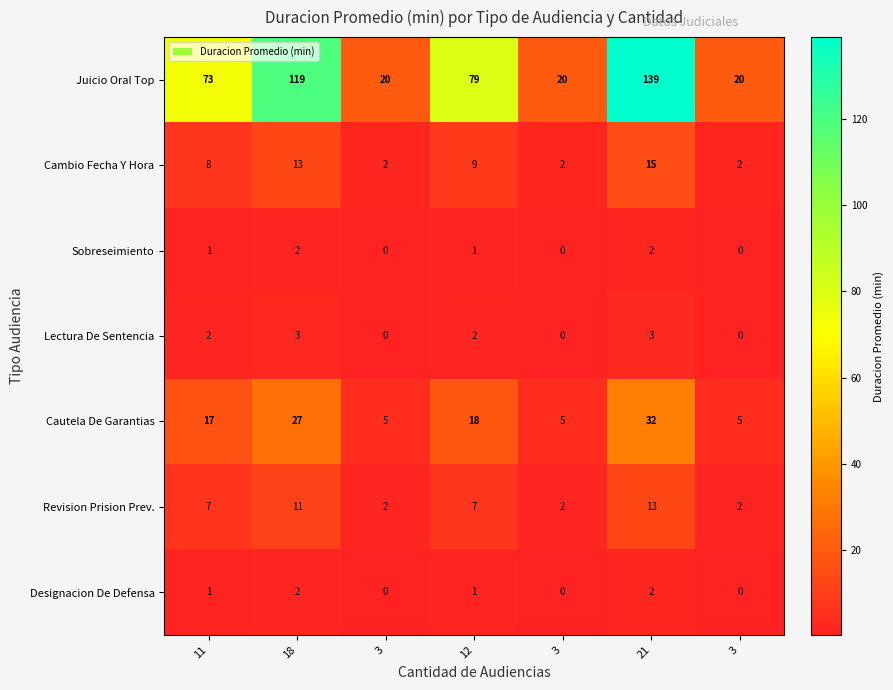

Count the number of categories in the chart.

7